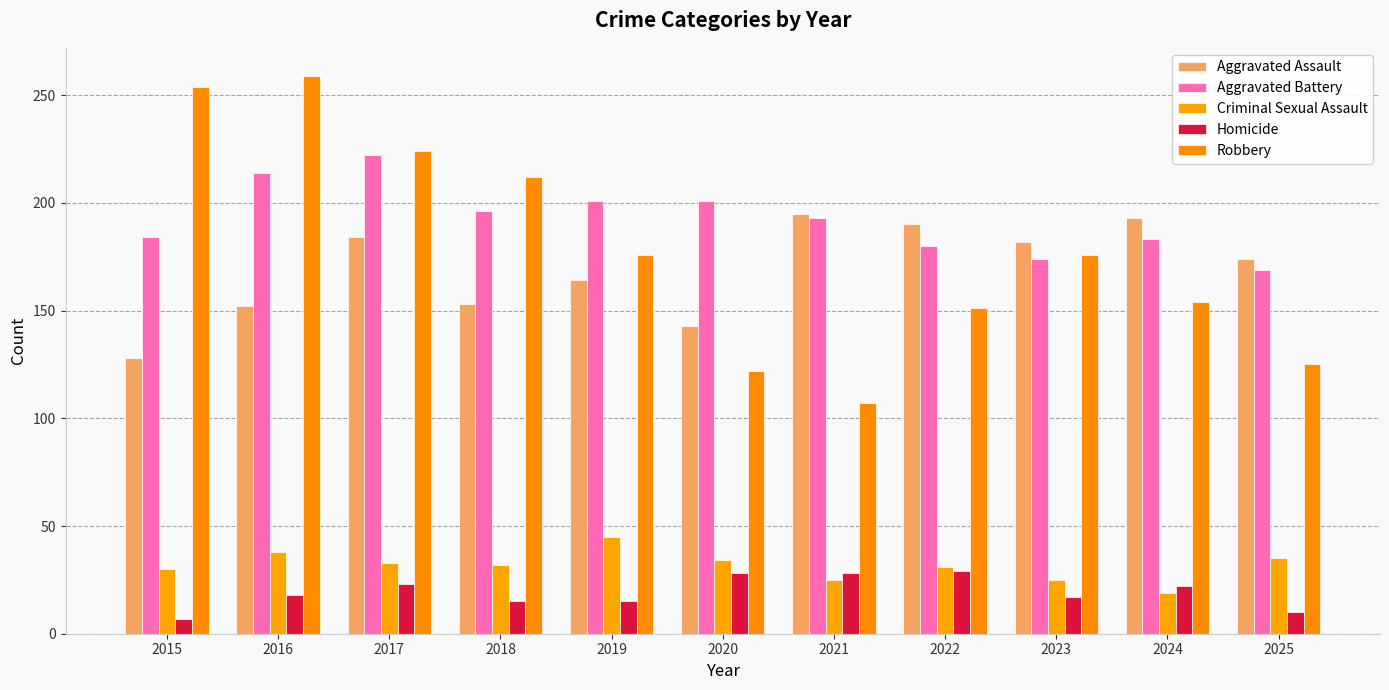

Rank the series by their maximum value, from highest to lowest.

Robbery, Aggravated Battery, Aggravated Assault, Criminal Sexual Assault, Homicide